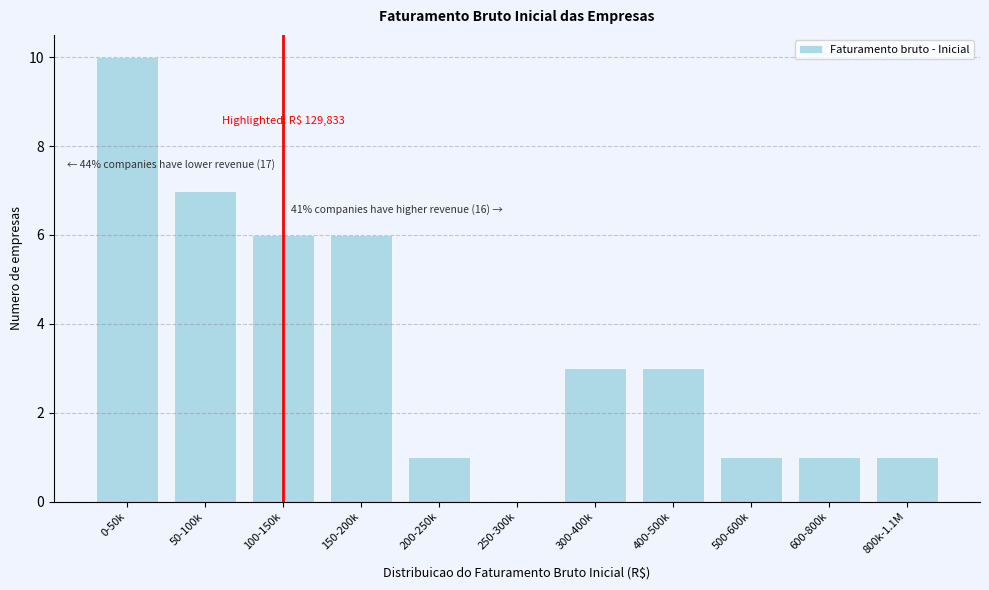

Reading left to right, what are all the values shown in this chart?

0-50k=10	50-100k=7	100-150k=6	150-200k=6	200-250k=1	250-300k=0	300-400k=3	400-500k=3	500-600k=1	600-800k=1	800k-1.1M=1